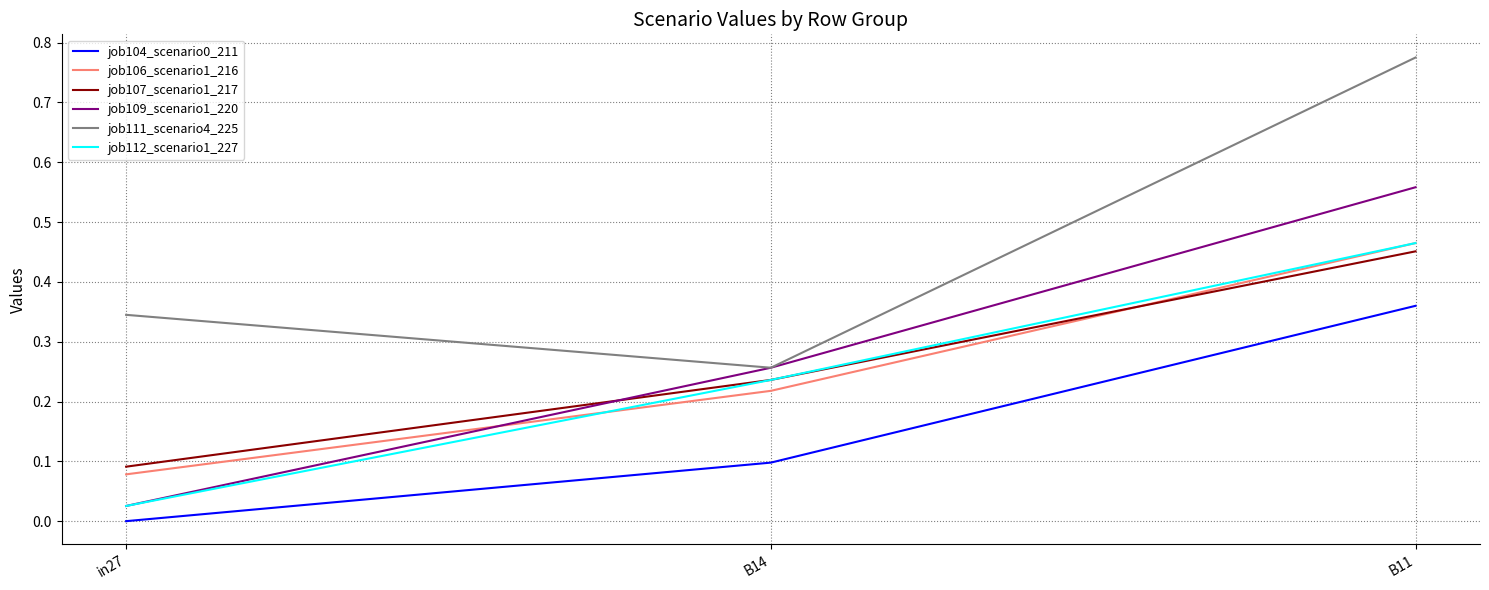

Which series has the largest total across all categories?

job111_scenario4_225